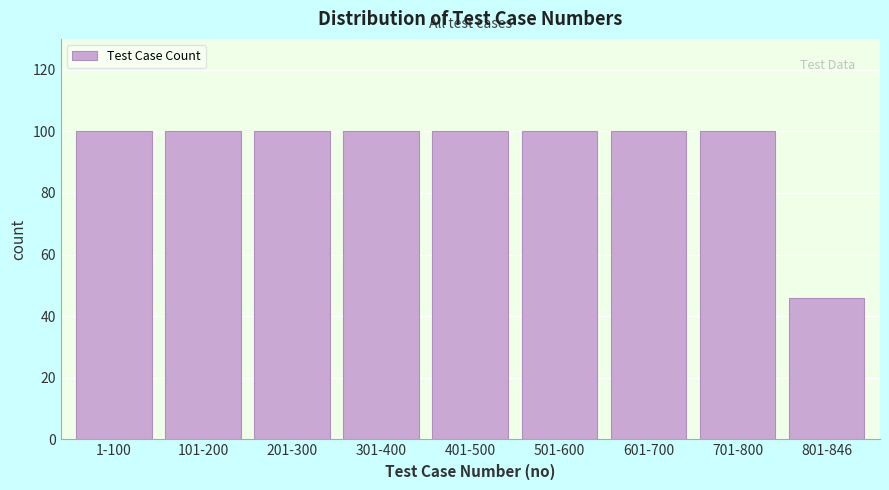

Reading left to right, extract all data points from this chart.

100	100	100	100	100	100	100	100	46